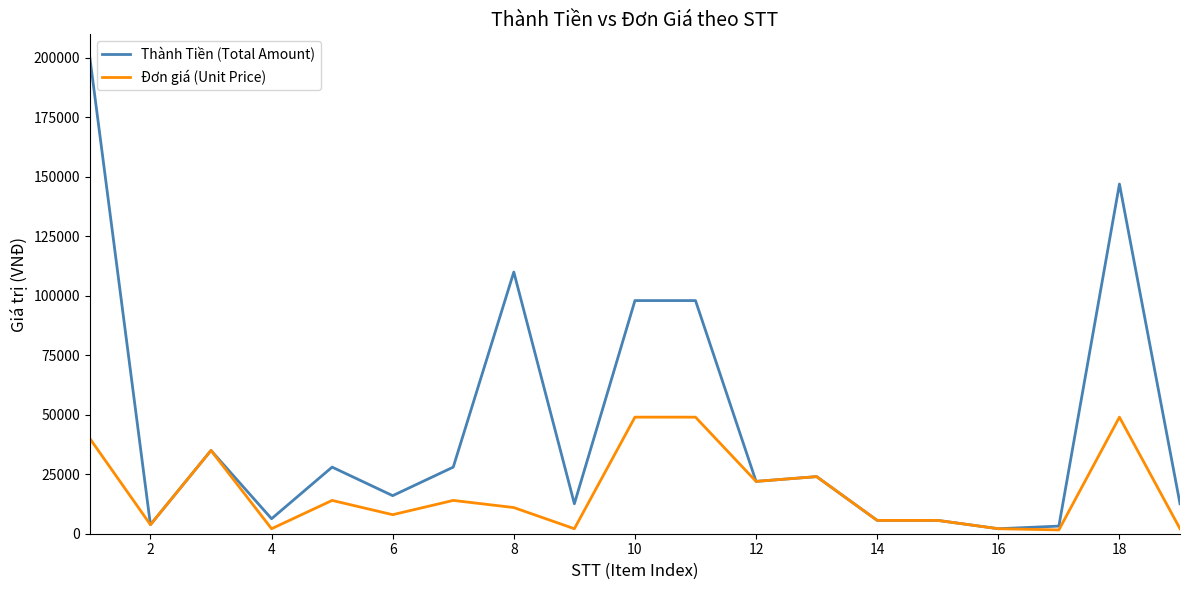

How many lines are shown in the chart?

2